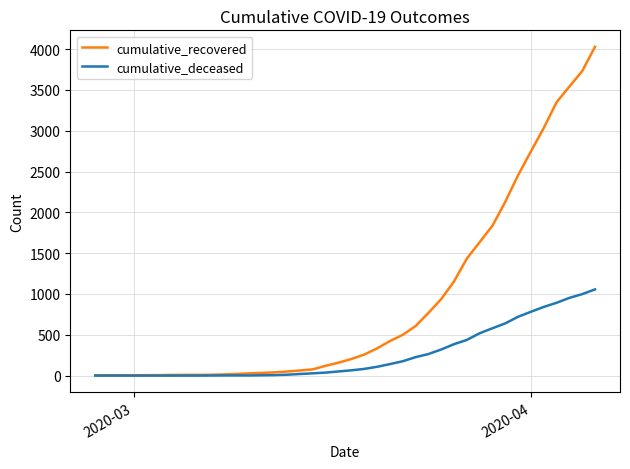

What is the greatest value displayed?

4028